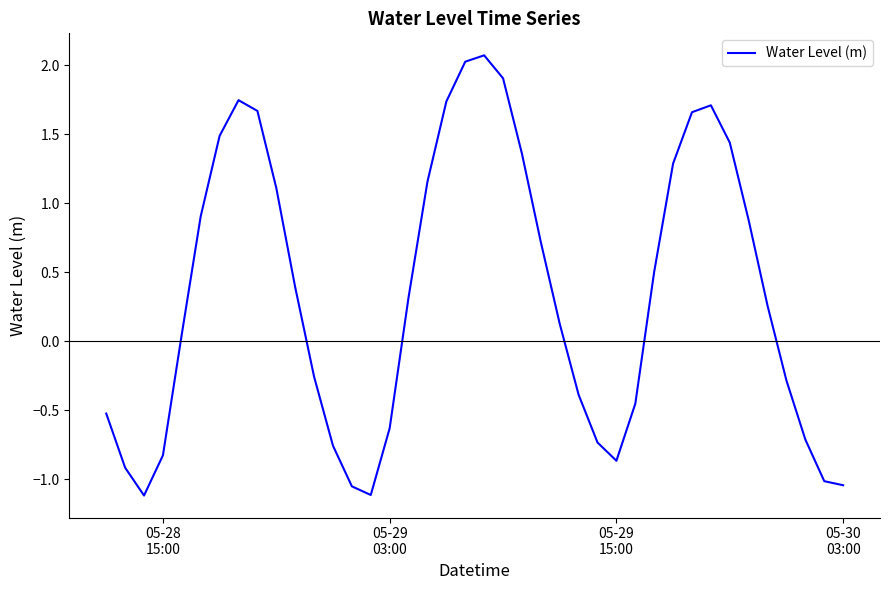

What is the maximum value shown in the chart?

2.1